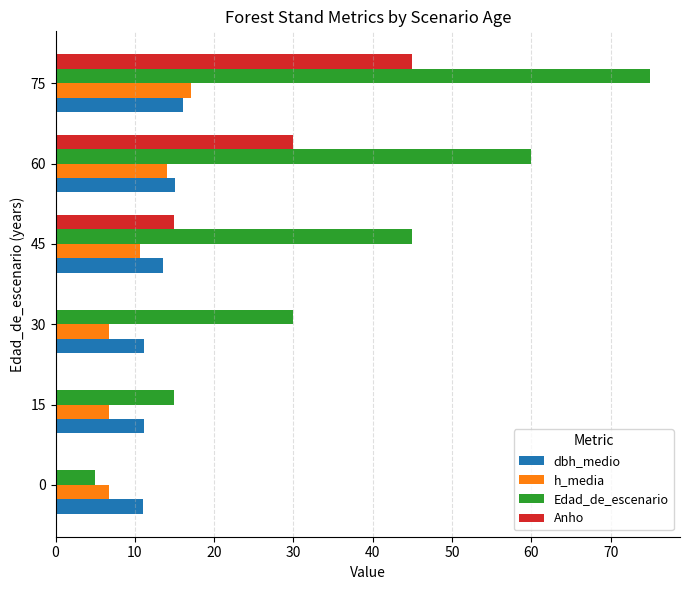

What is the sum of the h_media values at 45 and 0?

17.4